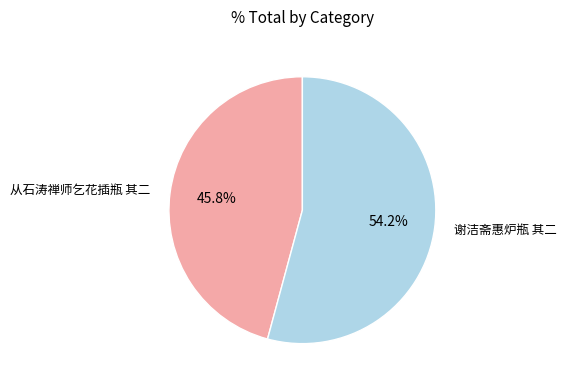

Does any single category account for the majority?

Yes